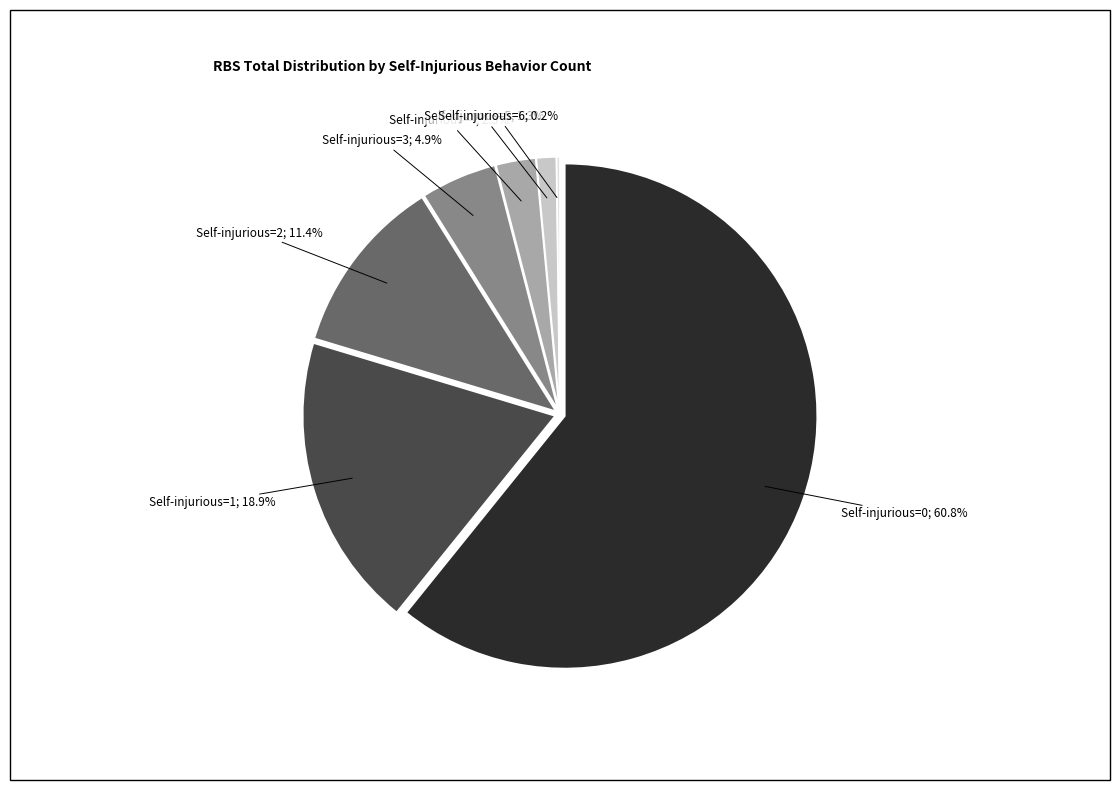

Rank the categories by value from highest to lowest.

0, 1, 2, 3, 4, 5, 6